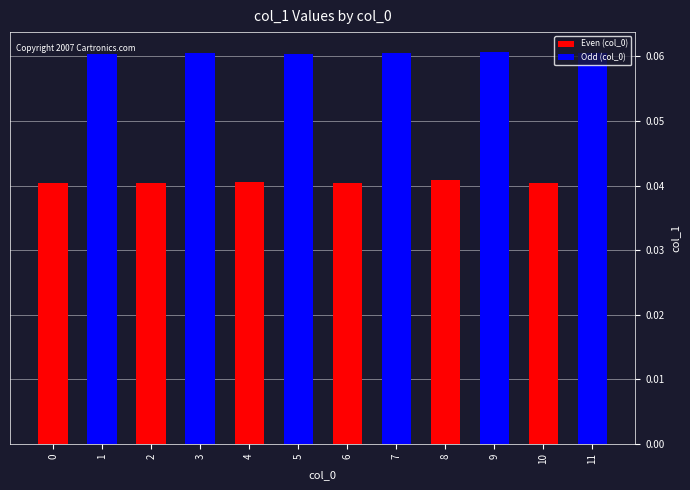

What is the sum of all values?

0.6